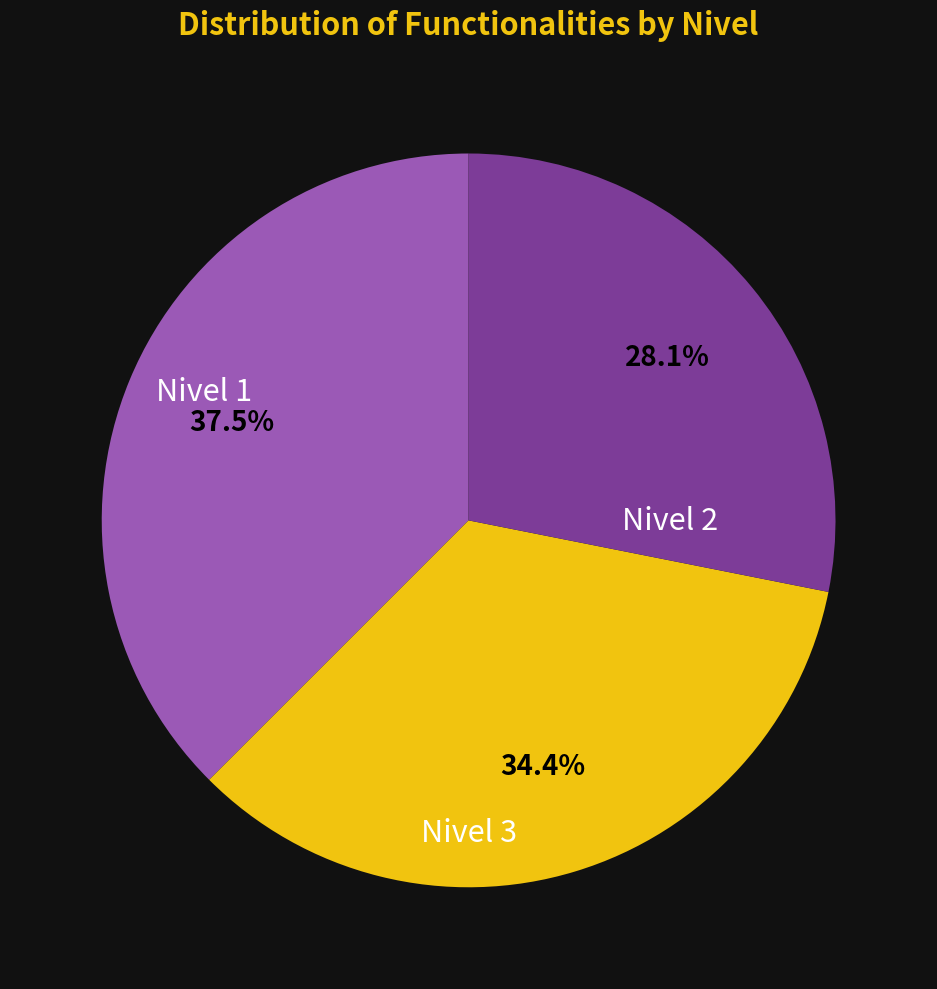

How many segments does this pie chart have?

3